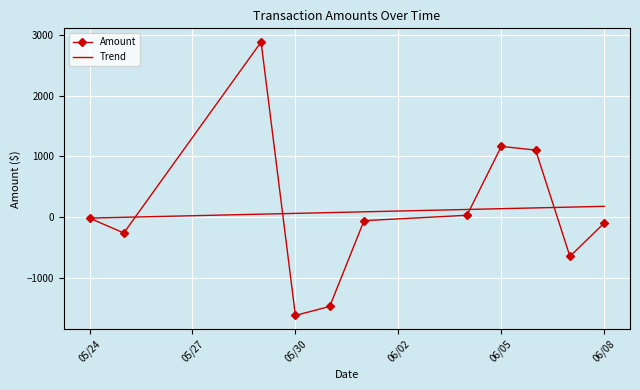

How many values in the Amount series are below -61?

6